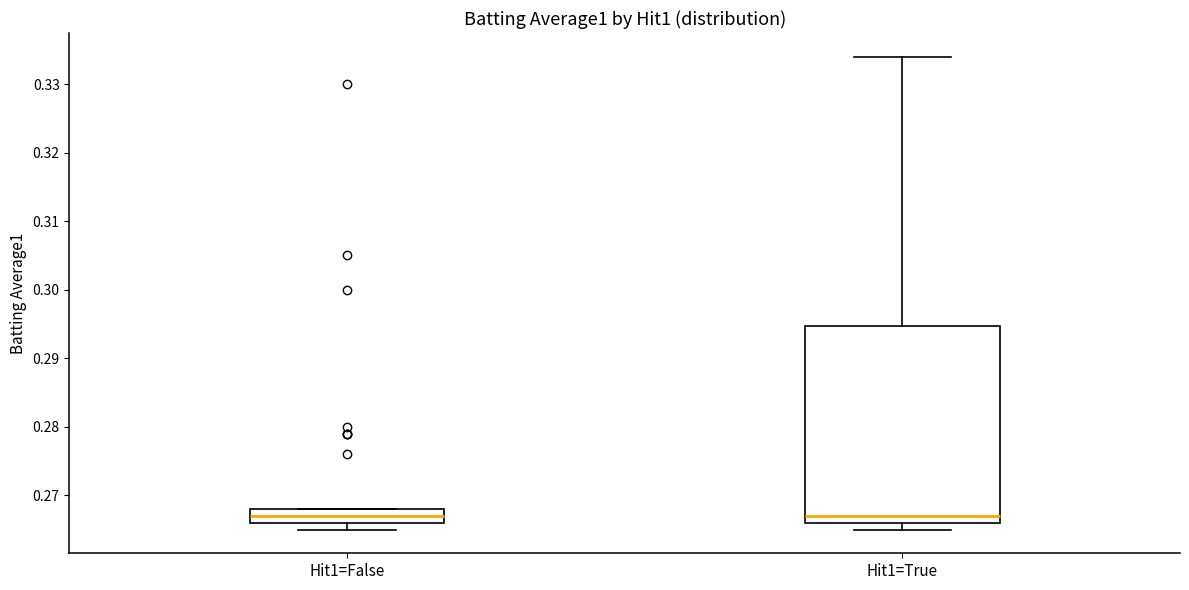

Where does the median line of the box for Hit1=True sit on the y-axis? The values are not printed on the chart, so give them approximately, as read against the axis.

0.267